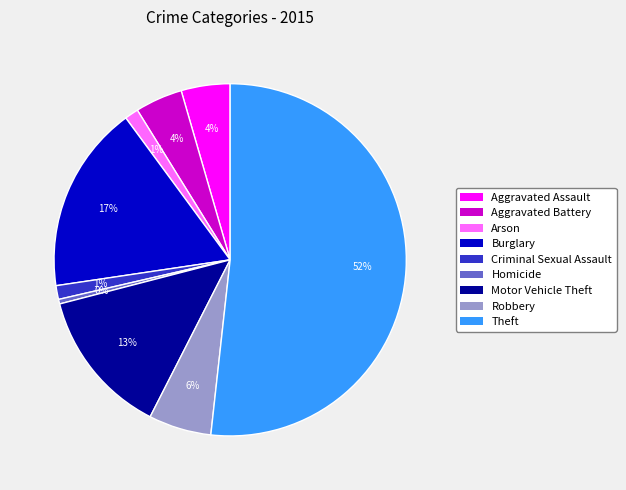

Does Theft represent more than half of the total?

Yes